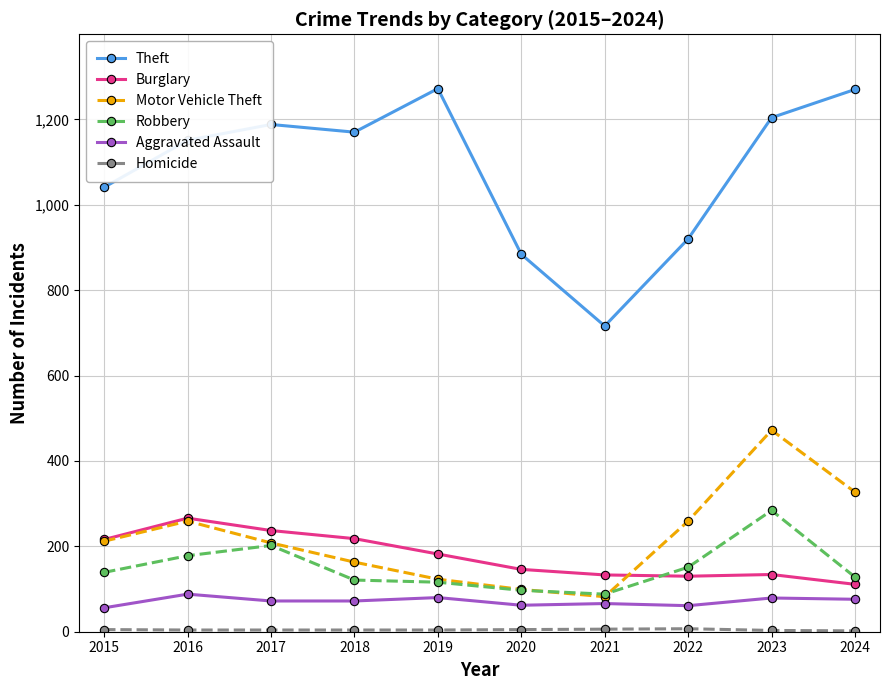

How many distinct data groups are displayed?

6